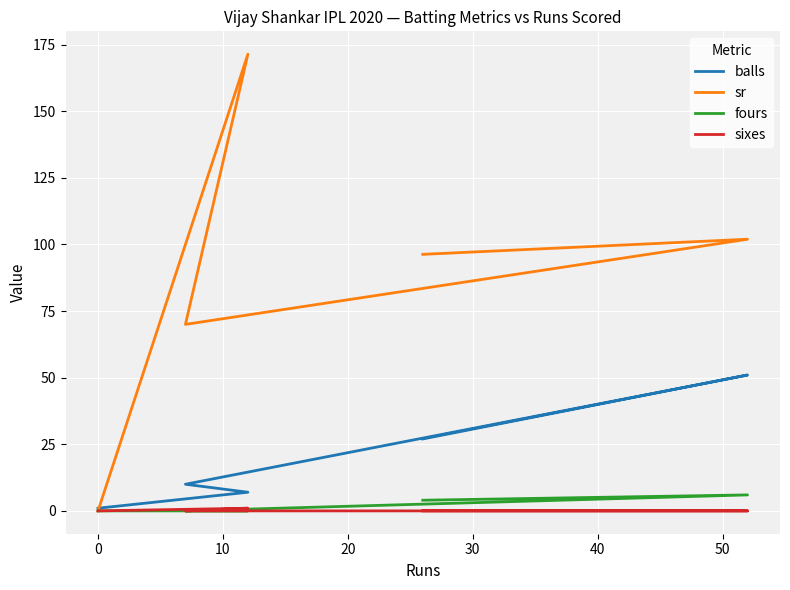

Which series has the largest range (max minus min)?

sr